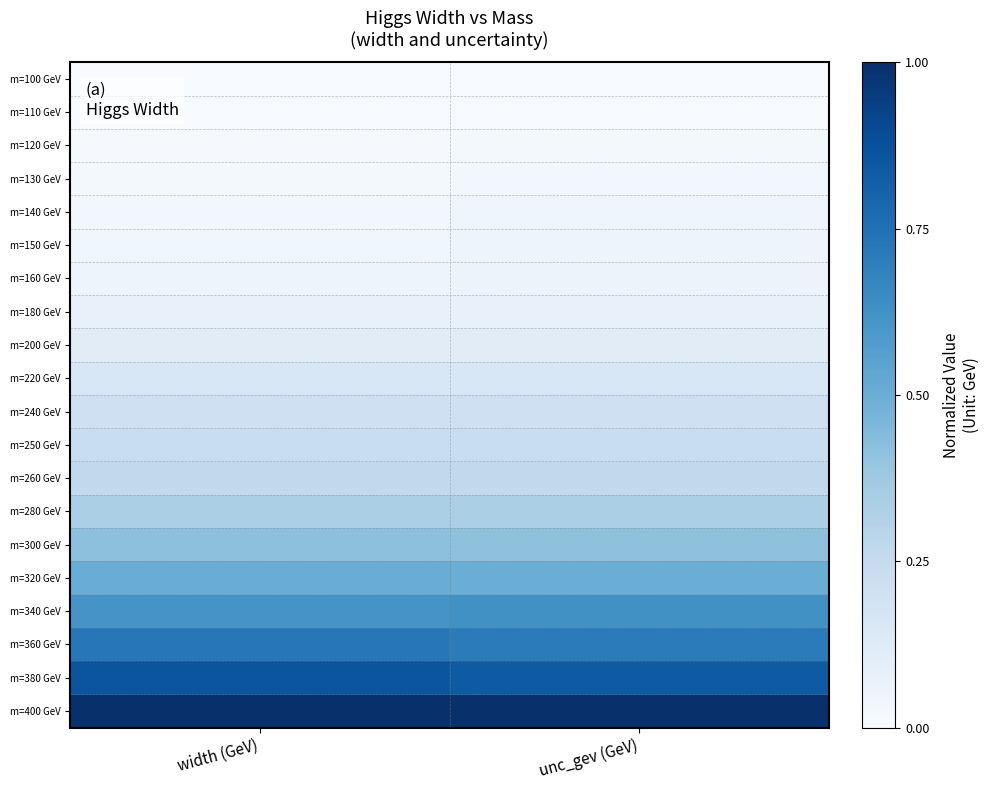

List the series in order of their peak value, highest first.

m=400 GeV, m=380 GeV, m=360 GeV, m=340 GeV, m=320 GeV, m=300 GeV, m=280 GeV, m=260 GeV, m=250 GeV, m=240 GeV, m=220 GeV, m=200 GeV, m=180 GeV, m=160 GeV, m=150 GeV, m=140 GeV, m=130 GeV, m=120 GeV, m=110 GeV, m=100 GeV